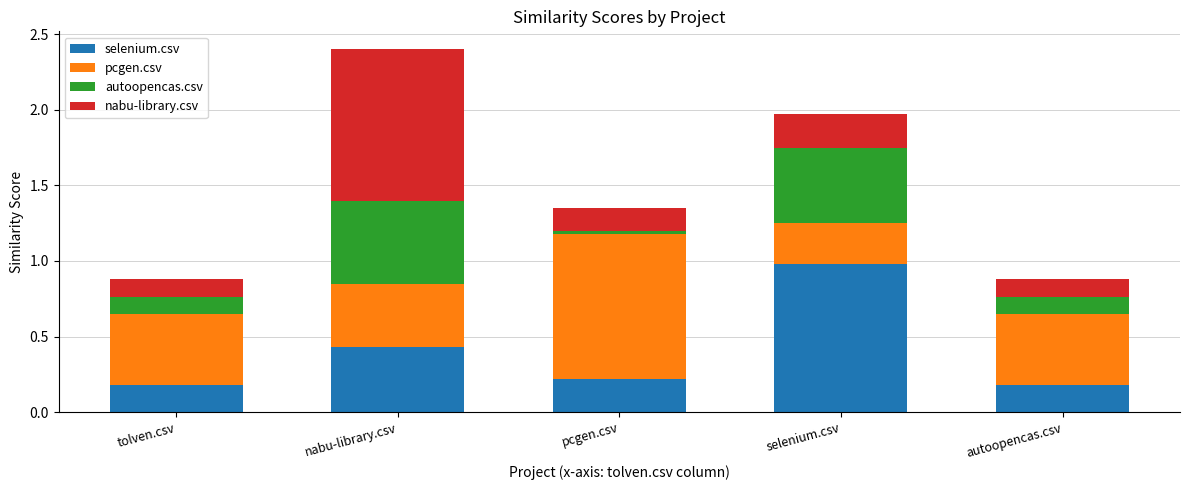

What is the total value across all series at nabu-library.csv?

2.4